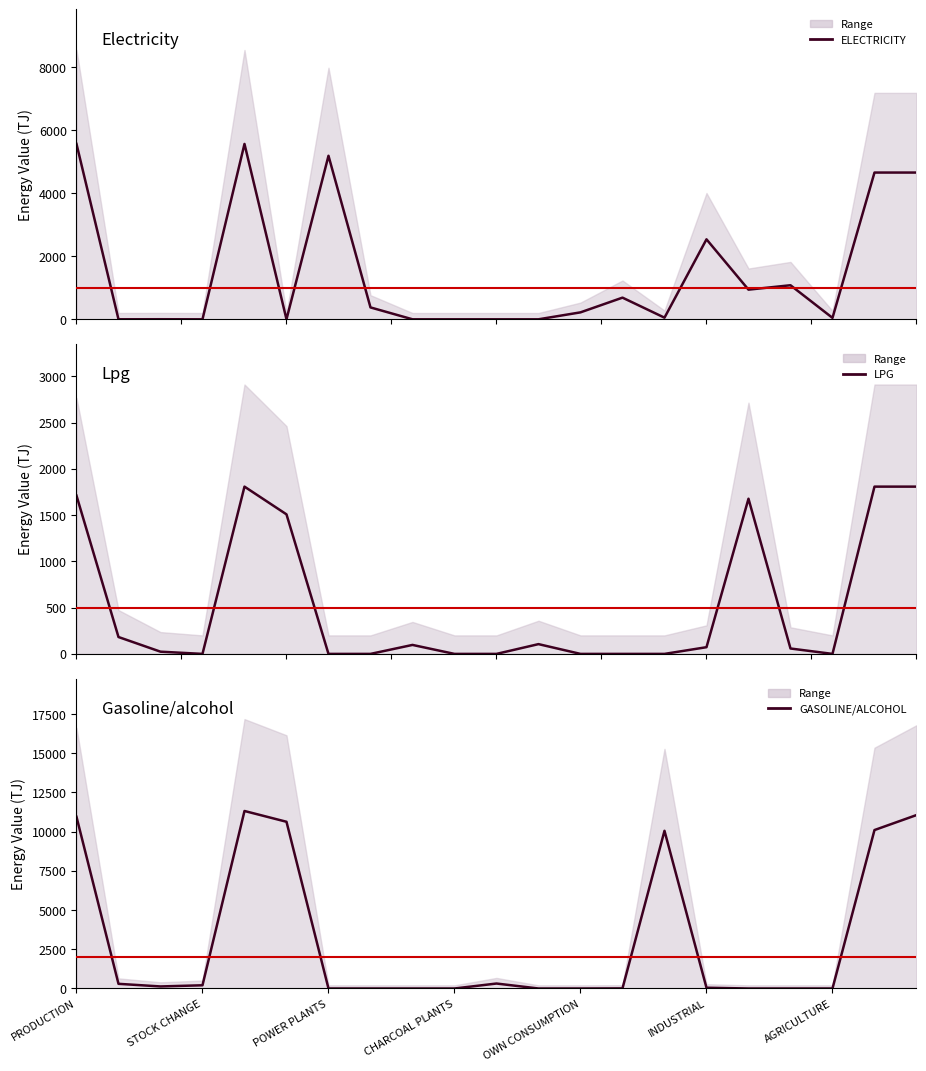

How many data points in LPG are above 58?

11